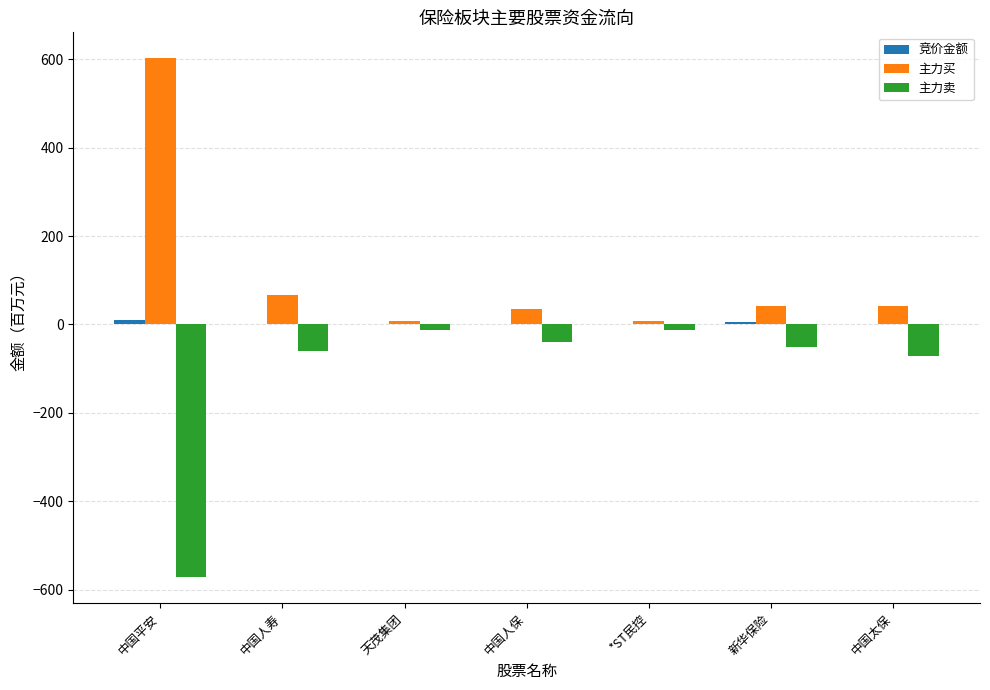

What is the greatest value displayed?

602.1